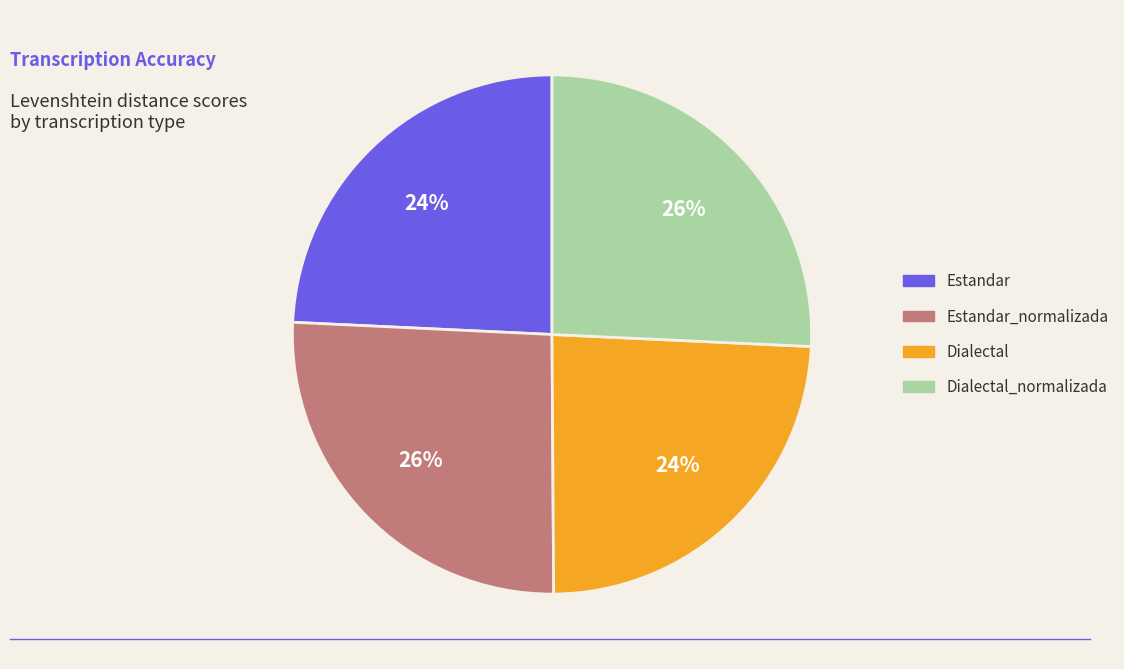

Is there a majority slice in this chart?

No